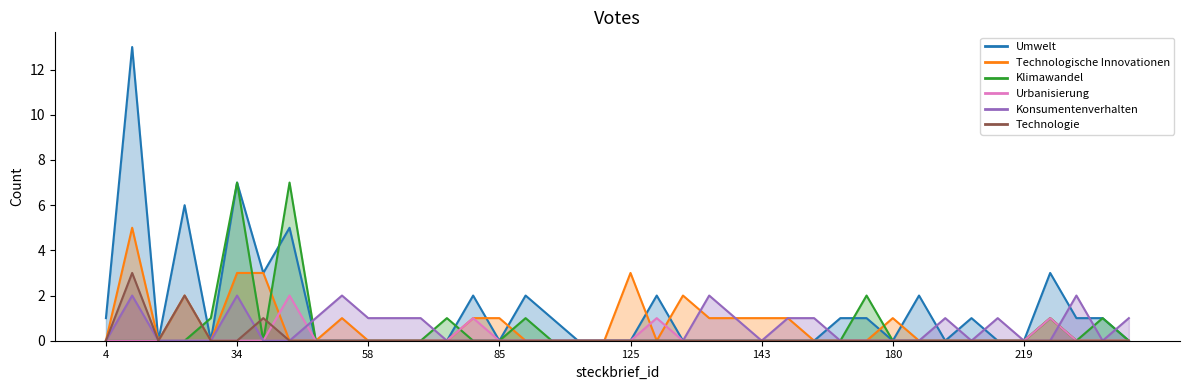

Does the chart have visible grid lines?

No